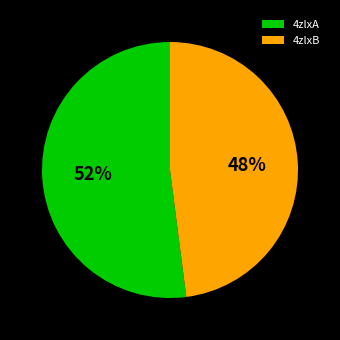

Rank the categories by value from lowest to highest.

4zlxB, 4zlxA